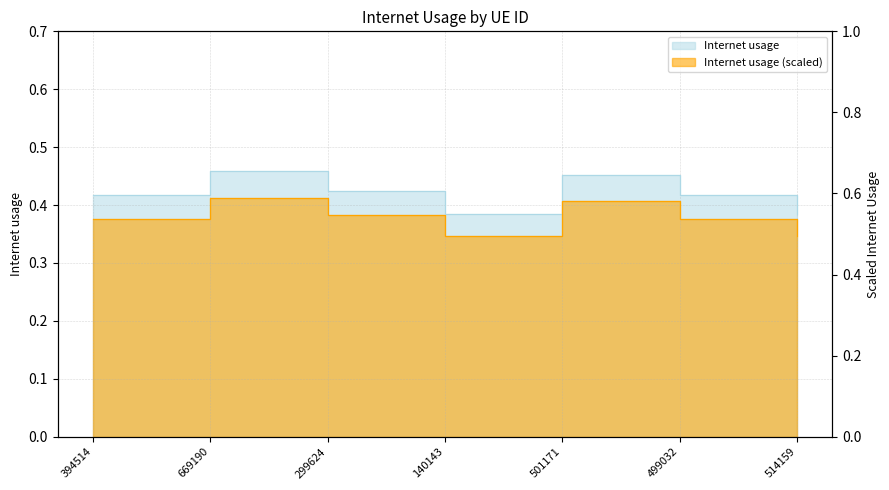

Between 669190 and 499032, which is larger?

669190